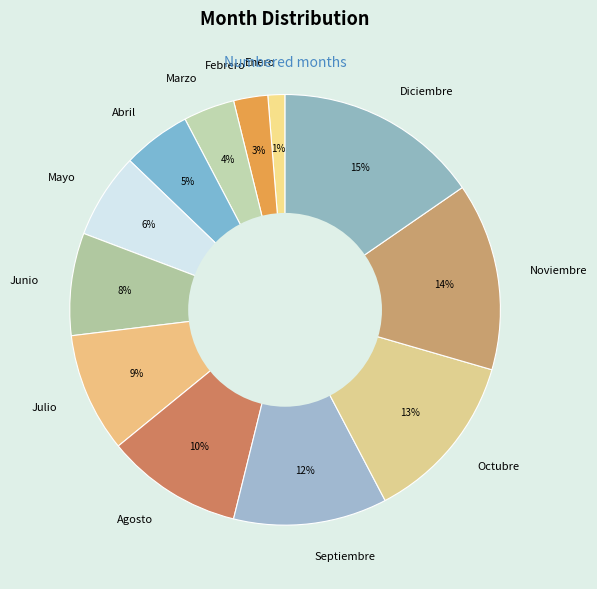

What is the ratio of the value at Enero to the value at Octubre?

0.1